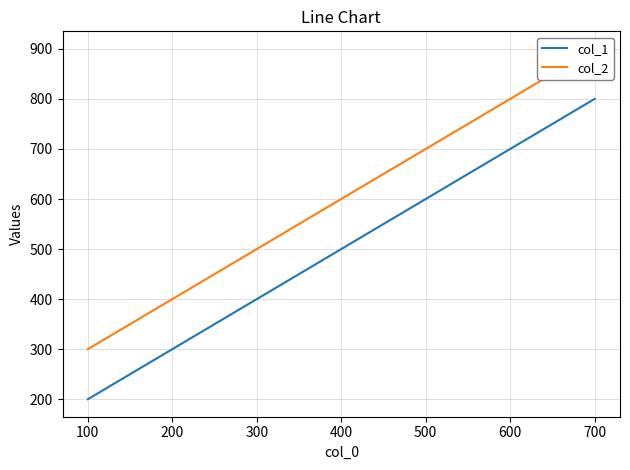

Rank the categories by col_1 value from lowest to highest.

100, 400, 700